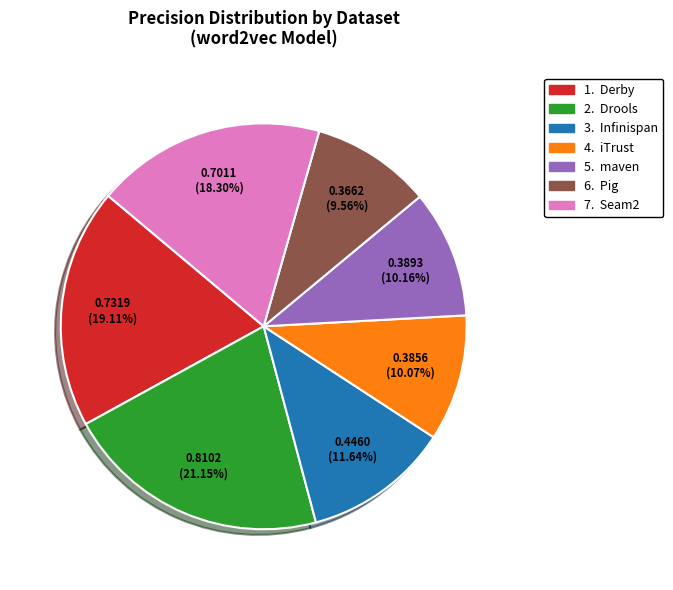

To the nearest percent, what is the average slice percentage?

14%